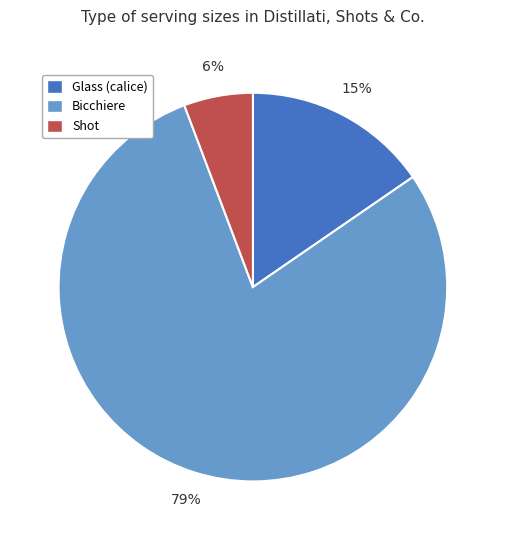

Is there any slice that represents more than half of the pie?

Yes